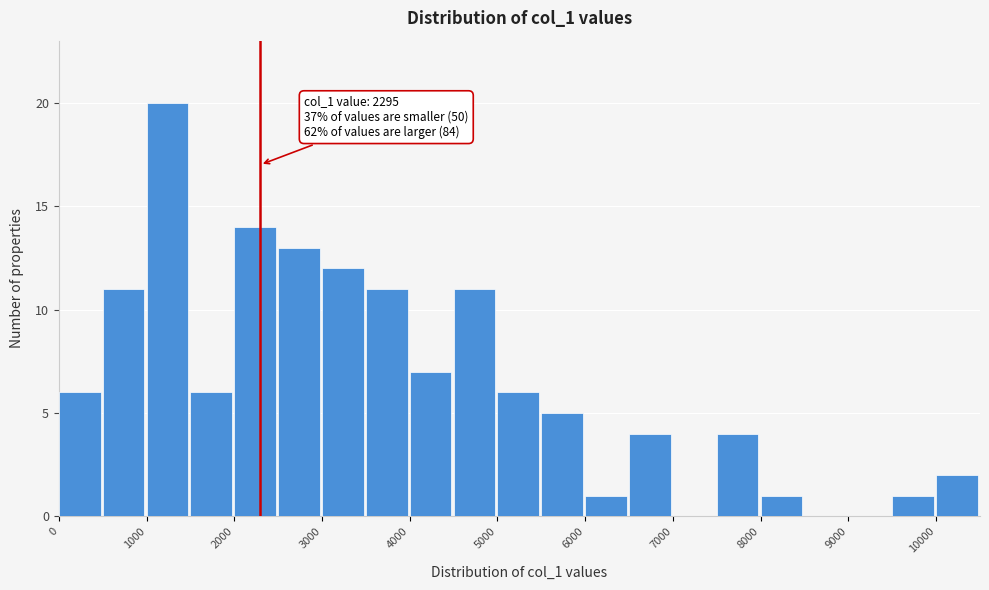

Which range on the x-axis has the tallest bar?

1000 to 1500